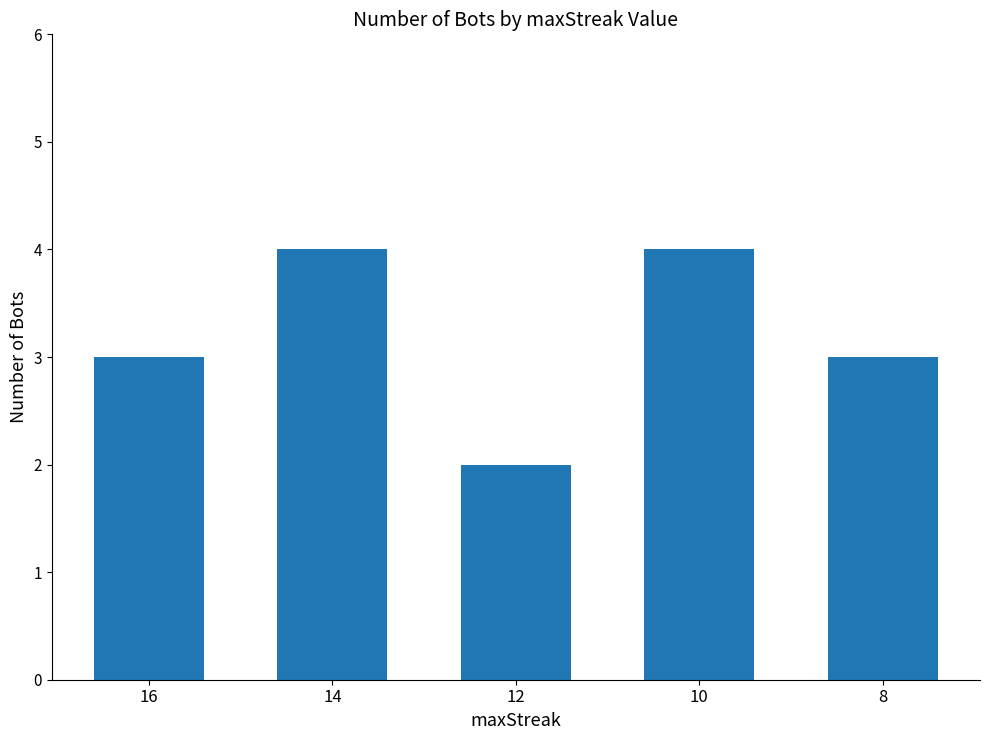

What is the sum of all values?

16